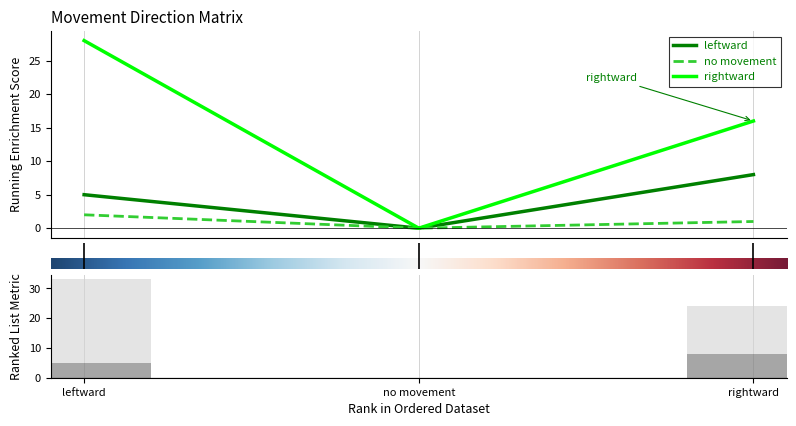

What is the sum of all no movement values?

3